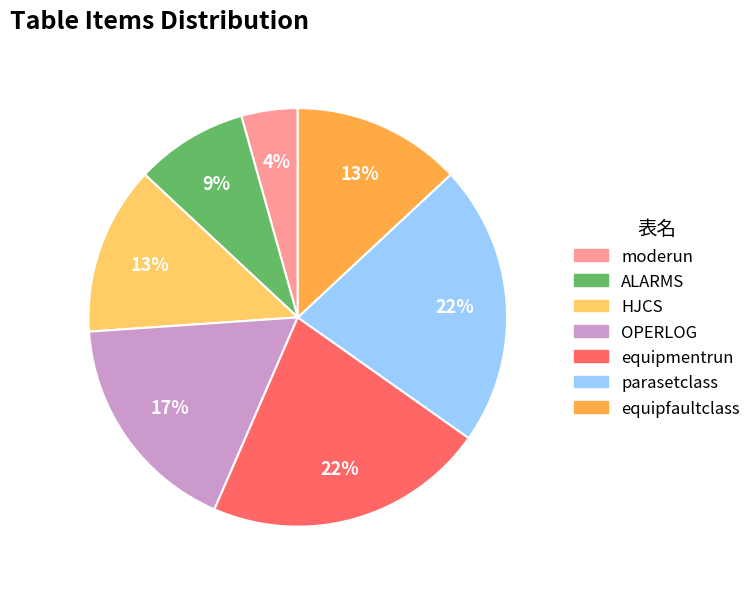

Is it true that HJCS is 3% of the pie?

False